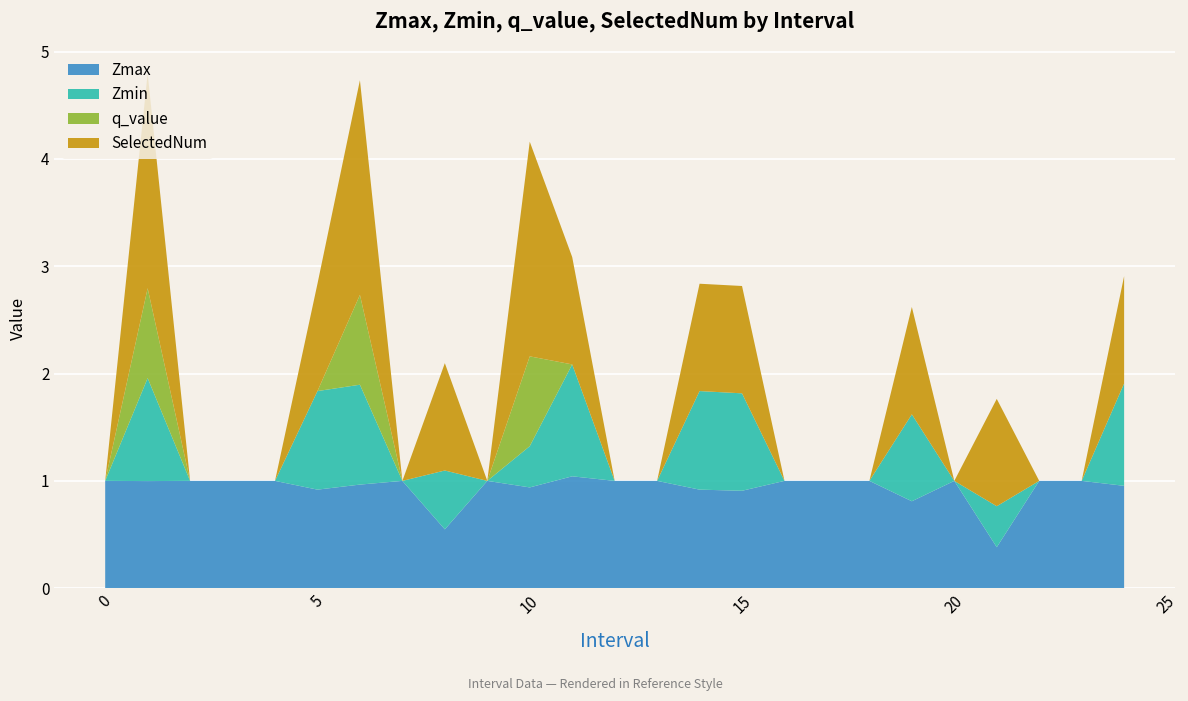

Reading left to right, extract all data points from this chart.

Zmax: 0=1.0	1=1.0	2=1.0	3=1.0	4=1.0	5=0.9	6=1.0	7=1.0	8=0.5	9=1.0	10=0.9	11=1.0	12=1.0	13=1.0	14=0.9	15=0.9	16=1.0	17=1.0	18=1.0	19=0.8	20=1.0	21=0.4	22=1.0	23=1.0	24=1.0
Zmin: 0=0.0	1=1.0	2=0.0	3=0.0	4=0.0	5=0.9	6=0.9	7=0.0	8=0.5	9=0.0	10=0.4	11=1.0	12=0.0	13=0.0	14=0.9	15=0.9	16=0.0	17=0.0	18=0.0	19=0.8	20=0.0	21=0.4	22=0.0	23=0.0	24=1.0
q_value: 0=0.0	1=0.8	2=0.0	3=0.0	4=0.0	5=0.0	6=0.8	7=0.0	8=0.0	9=0.0	10=0.8	11=0.0	12=0.0	13=0.0	14=0.0	15=0.0	16=0.0	17=0.0	18=0.0	19=0.0	20=0.0	21=0.0	22=0.0	23=0.0	24=0.0
SelectedNum: 0=0.0	1=2.0	2=0.0	3=0.0	4=0.0	5=1.0	6=2.0	7=0.0	8=1.0	9=0.0	10=2.0	11=1.0	12=0.0	13=0.0	14=1.0	15=1.0	16=0.0	17=0.0	18=0.0	19=1.0	20=0.0	21=1.0	22=0.0	23=0.0	24=1.0